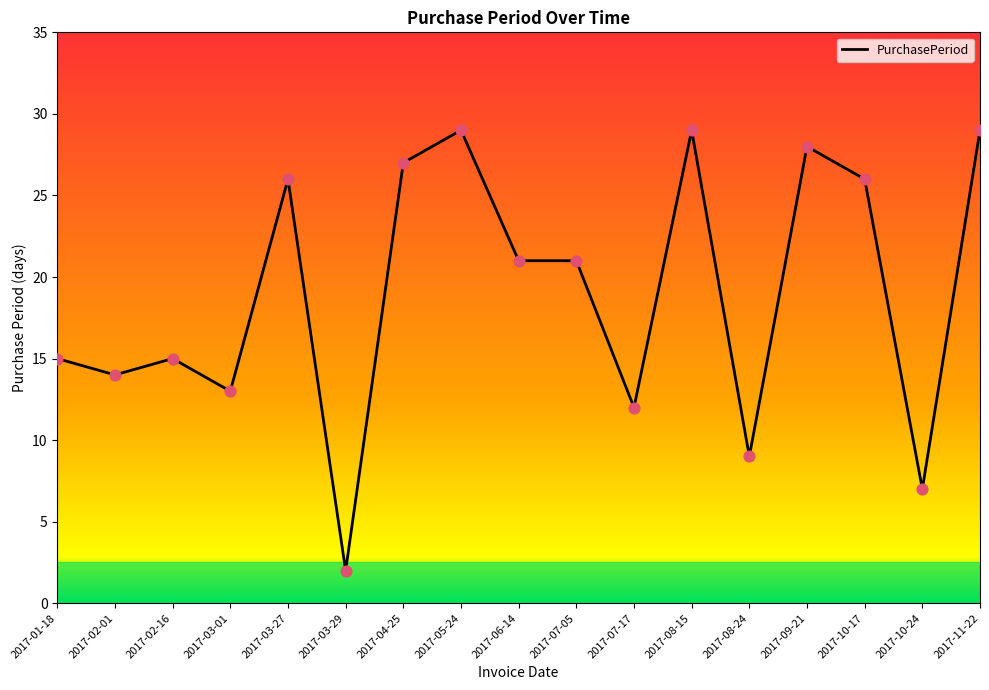

Between 2017-10-24 and 2017-02-01, which is larger?

2017-02-01